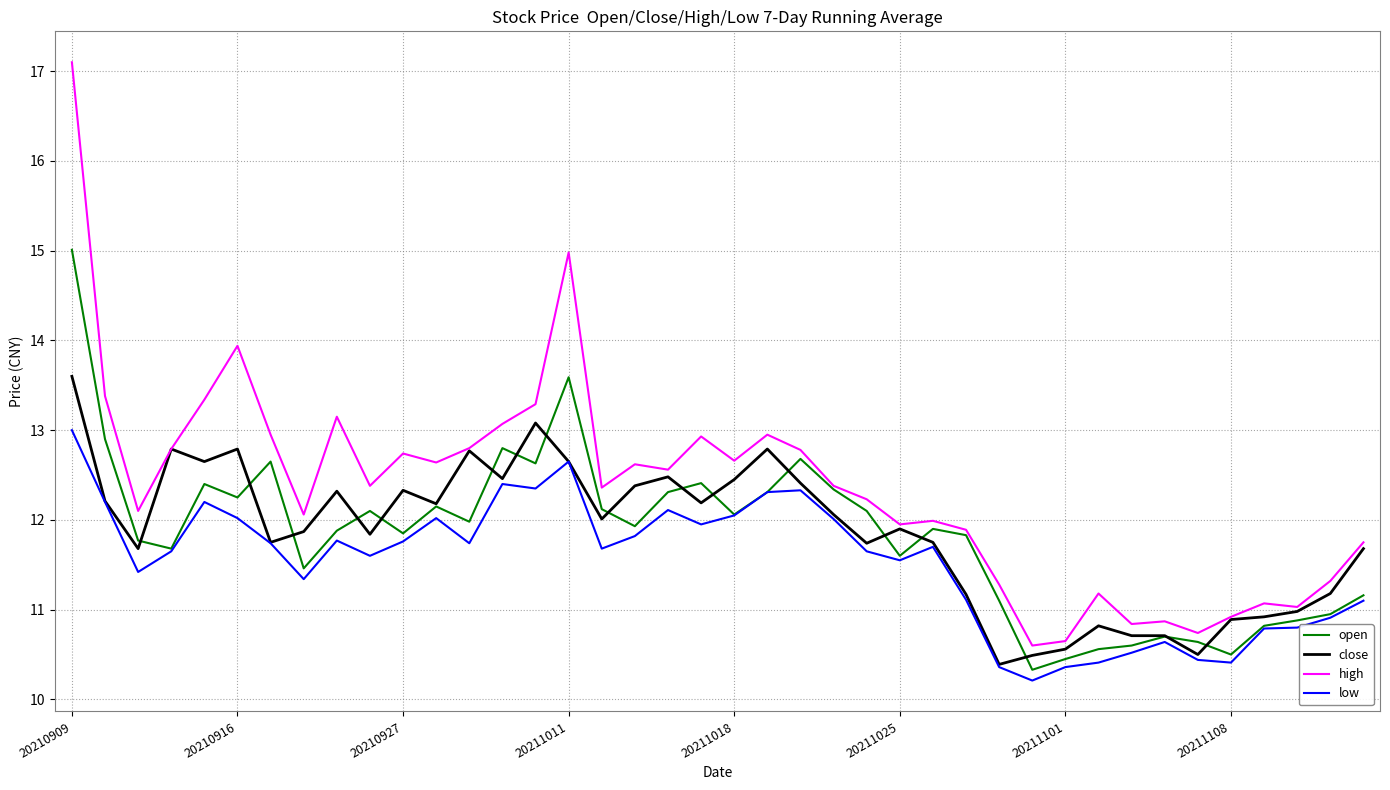

Which series has the largest total across all categories?

high